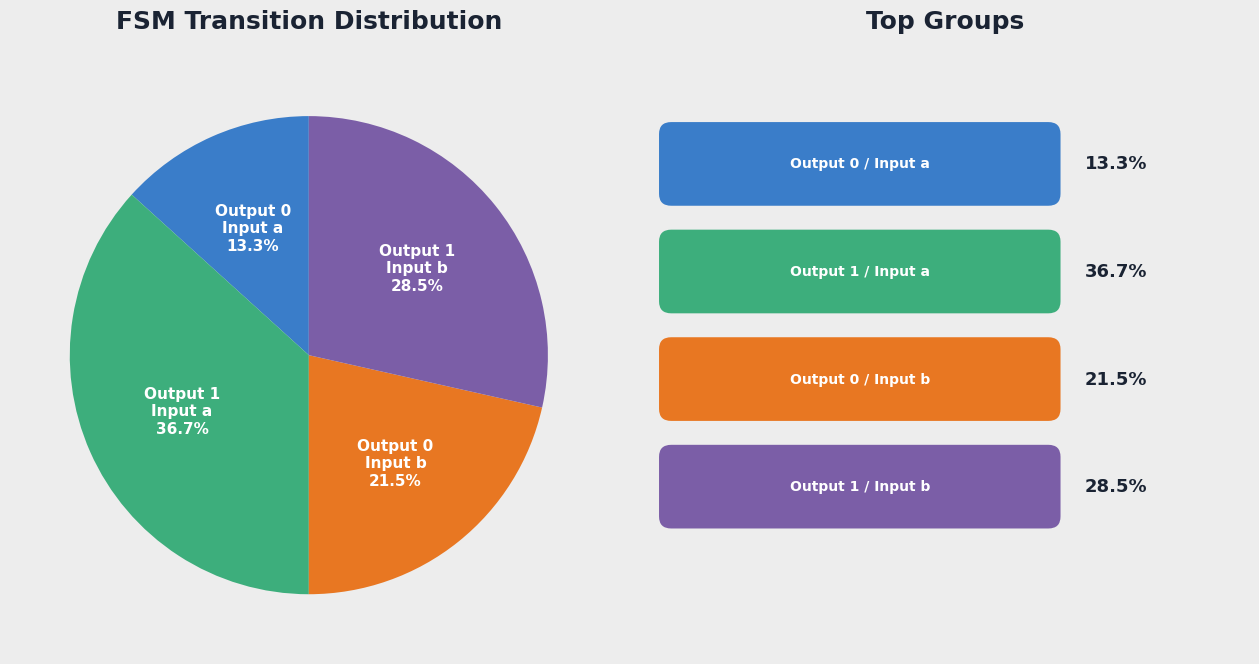

How many segments does this pie chart have?

4